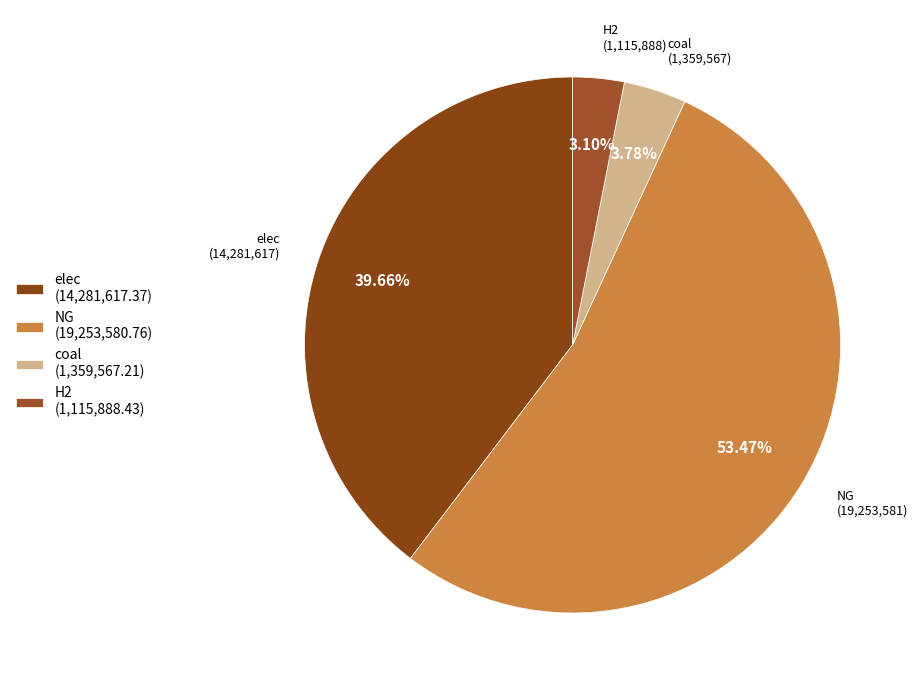

Which slice is the largest?

NG (19,253,580.76)